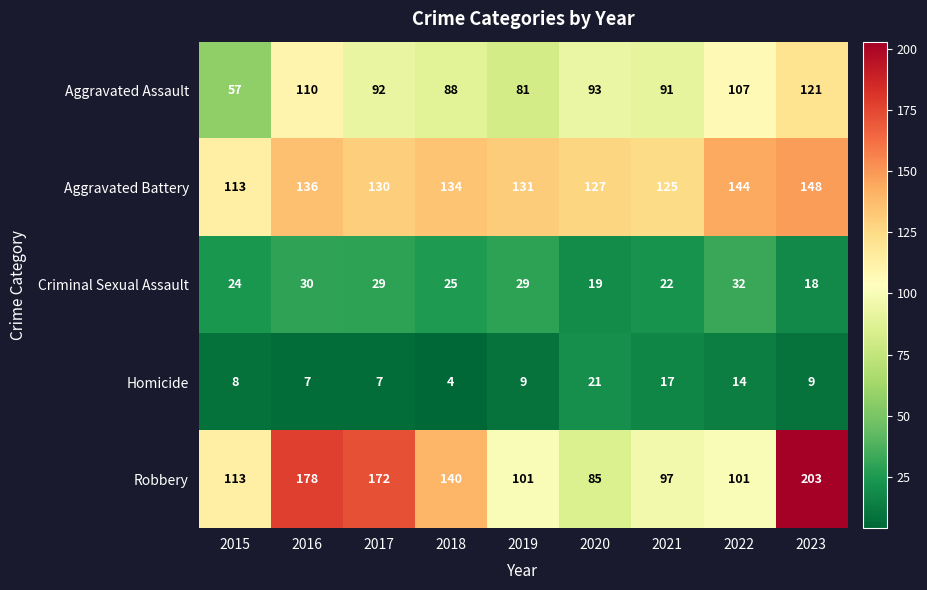

Which series has the largest total across all categories?

Robbery